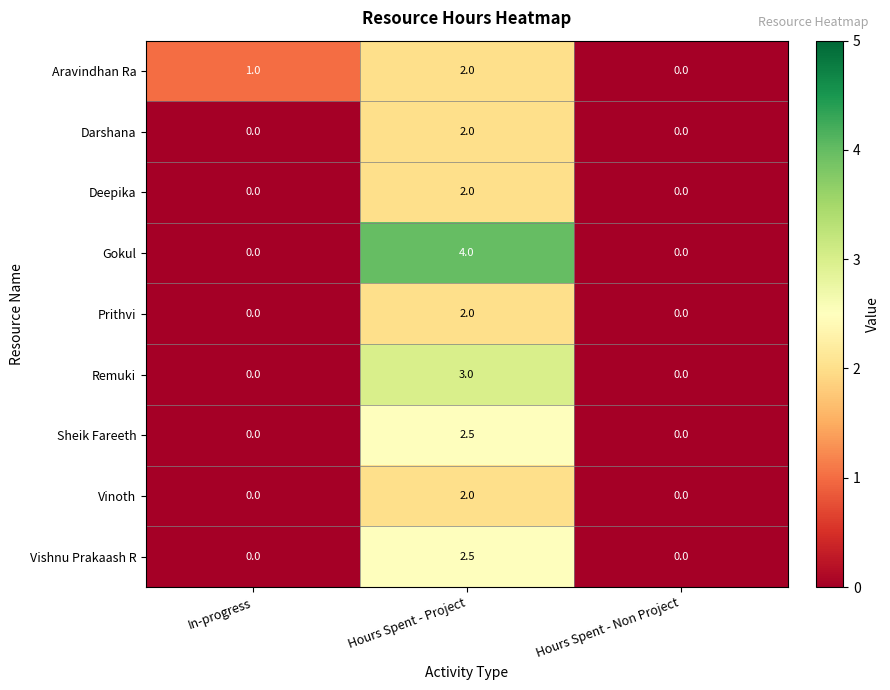

Is the value of Remuki at Hours Spent - Project greater than the value of Sheik Fareeth at Hours Spent - Project?

Yes